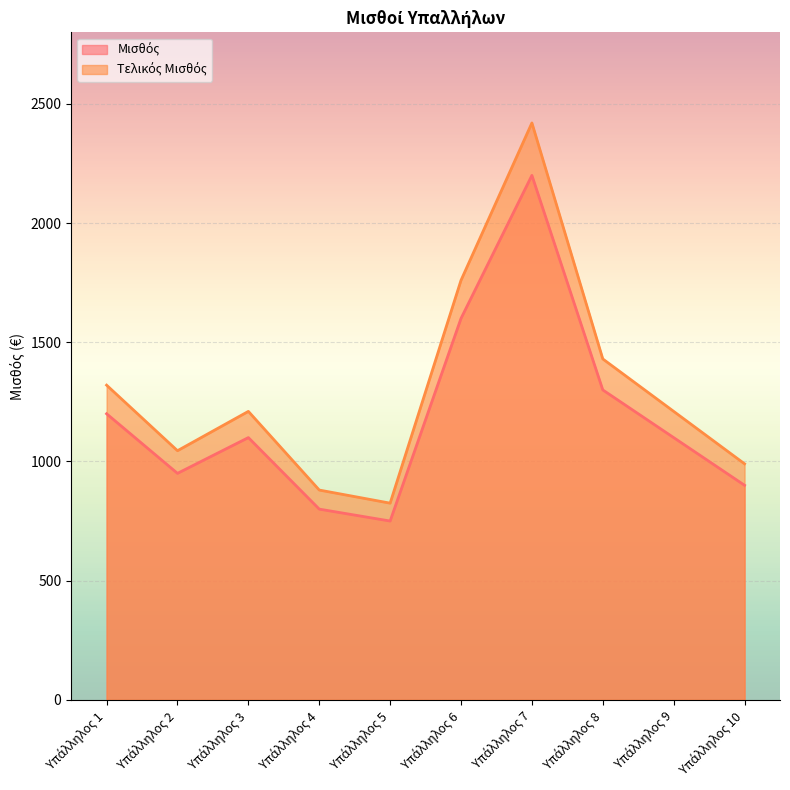

True or false: Τελικός Μισθός and Μισθός cross at least once.

False